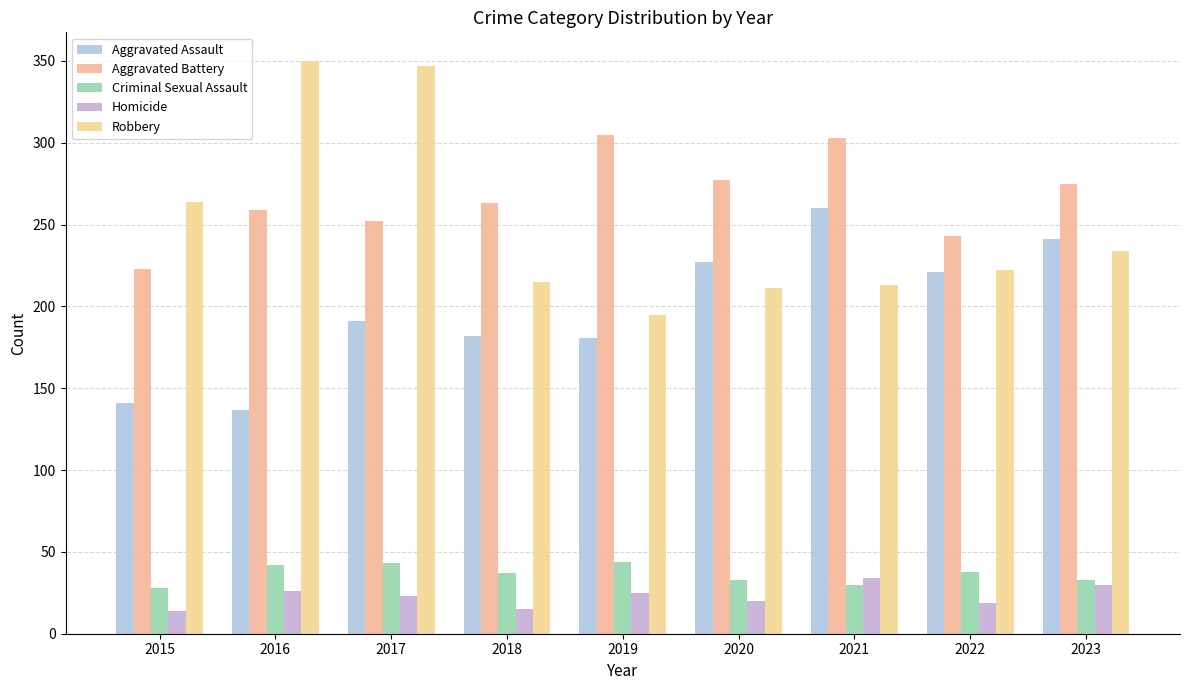

What are all the series names shown in the legend?

Aggravated Assault, Aggravated Battery, Criminal Sexual Assault, Homicide, Robbery